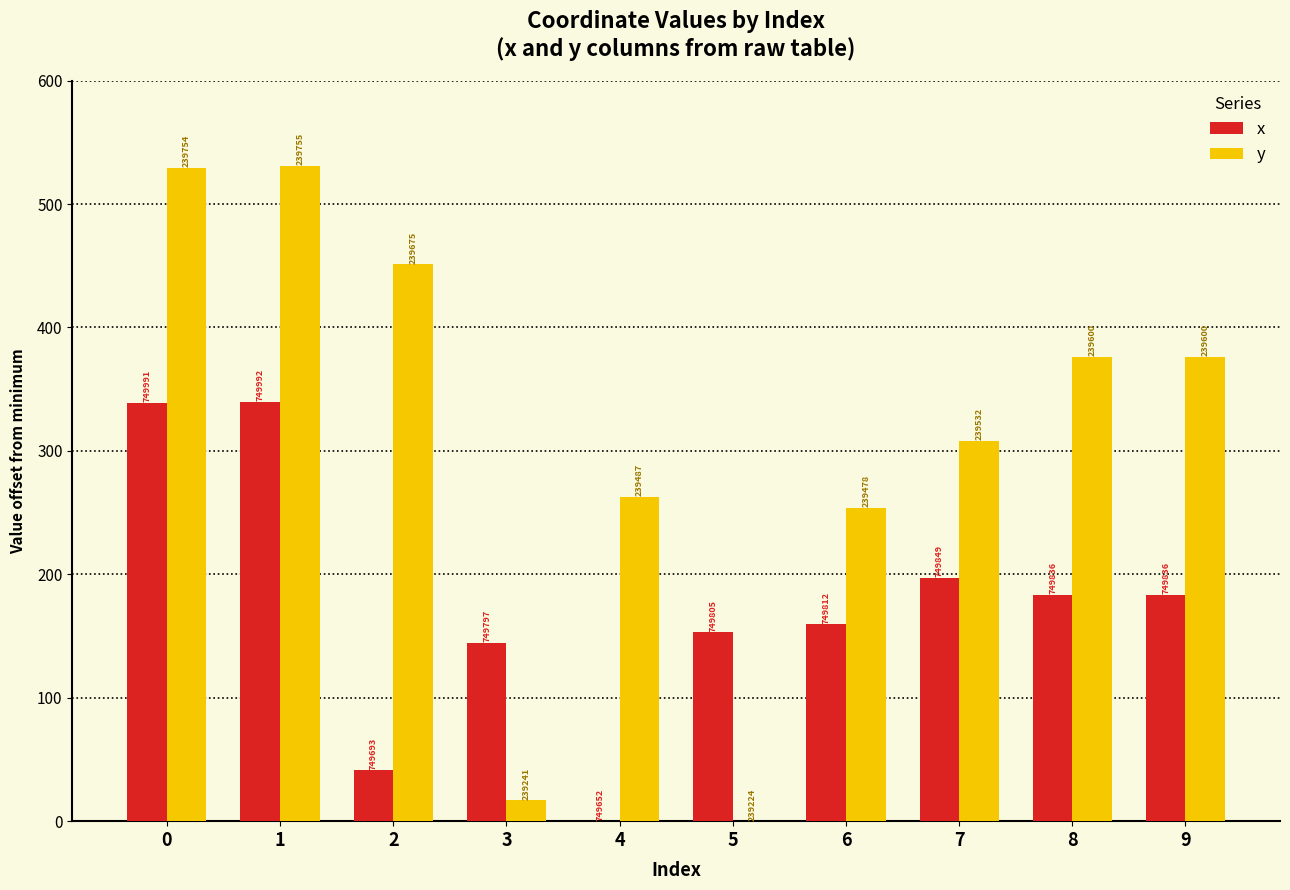

Which series changed the most between 4 and 8?

x